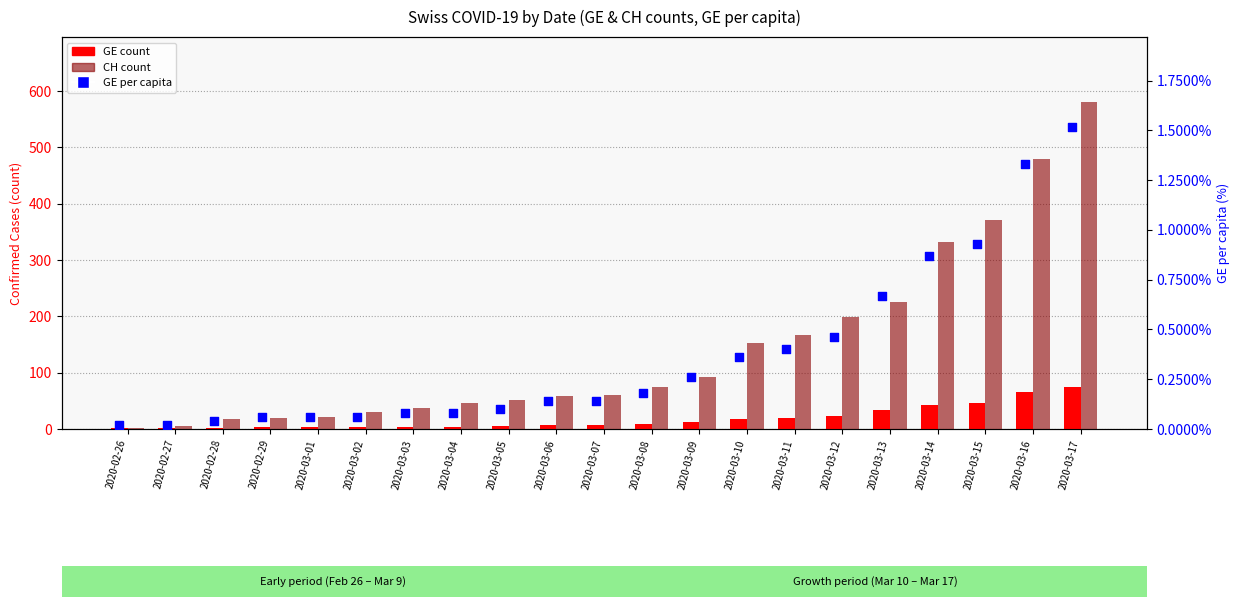

Which series reaches the maximum Y coordinate?

CH count